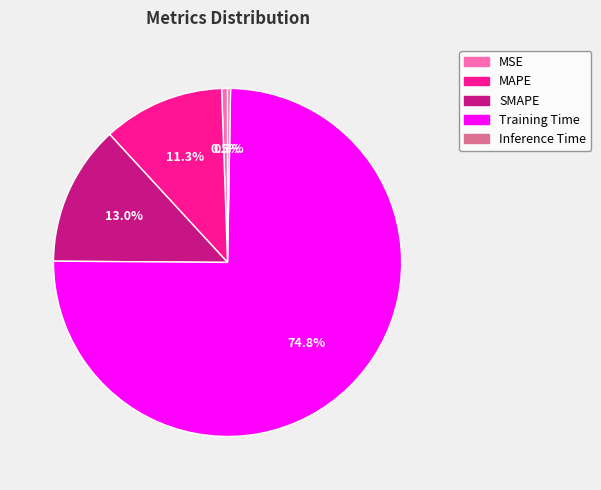

Is the sum of MAPE and Training Time greater than half?

Yes